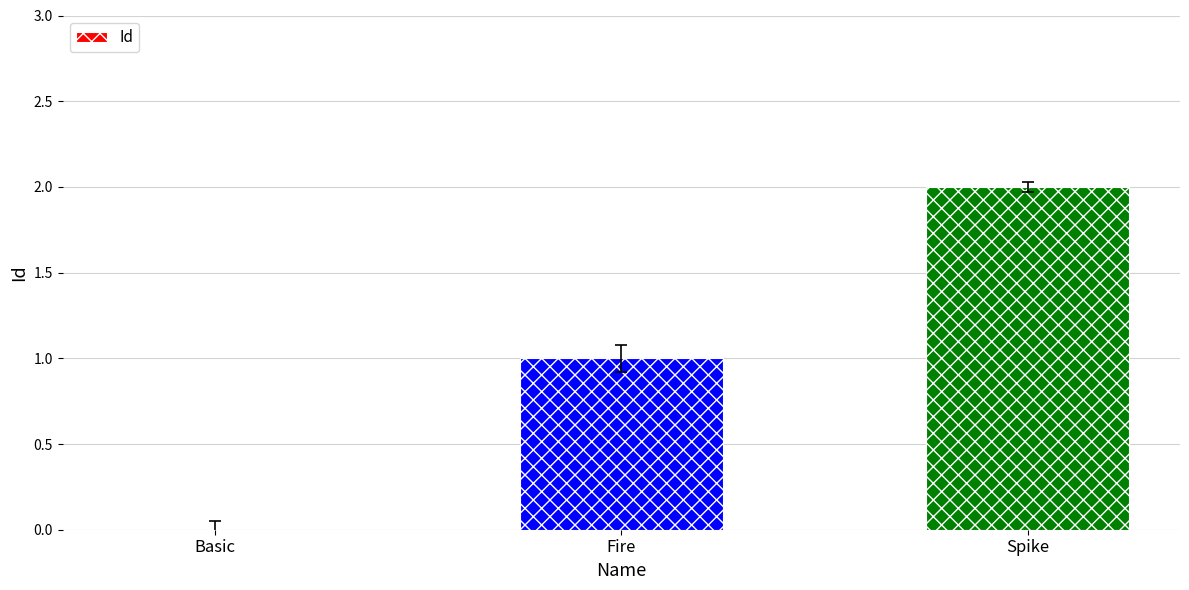

Where is the data nearest to the value 1?

Fire